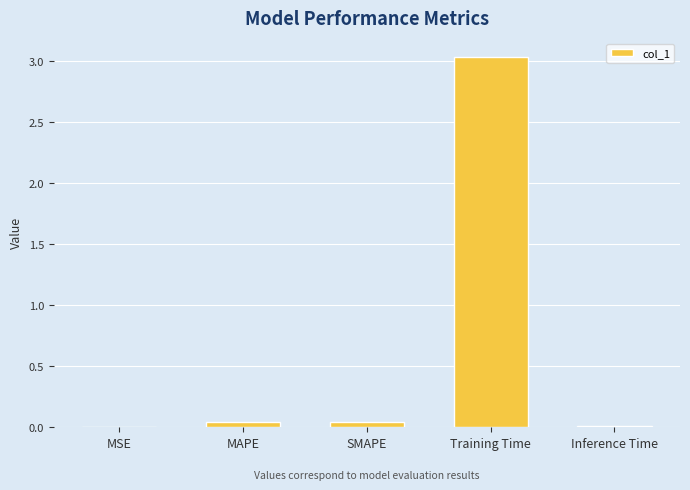

The value at Training Time is 1.2. True or false?

False